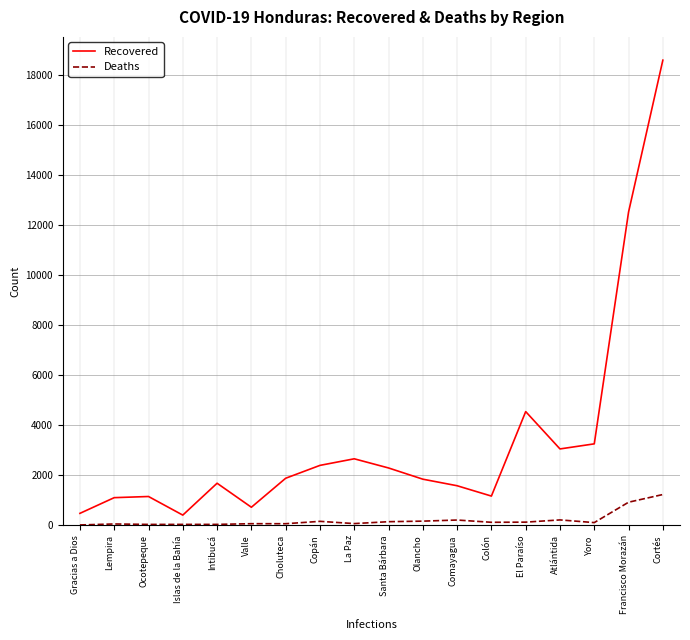

Between Choluteca and Santa Bárbara, which series saw the biggest shift?

Recovered